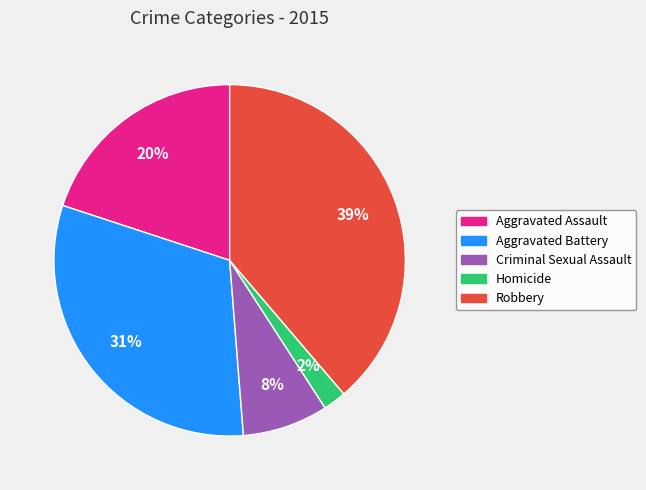

Rank the categories by value from highest to lowest.

Robbery, Aggravated Battery, Aggravated Assault, Criminal Sexual Assault, Homicide